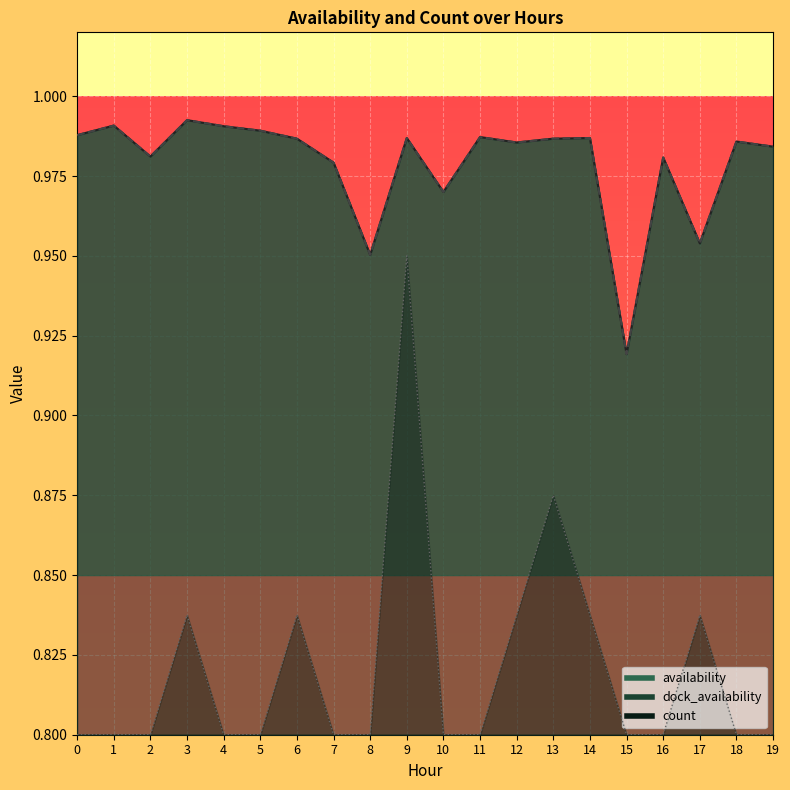

The value of availability at 6 is 0.4. True or false?

False